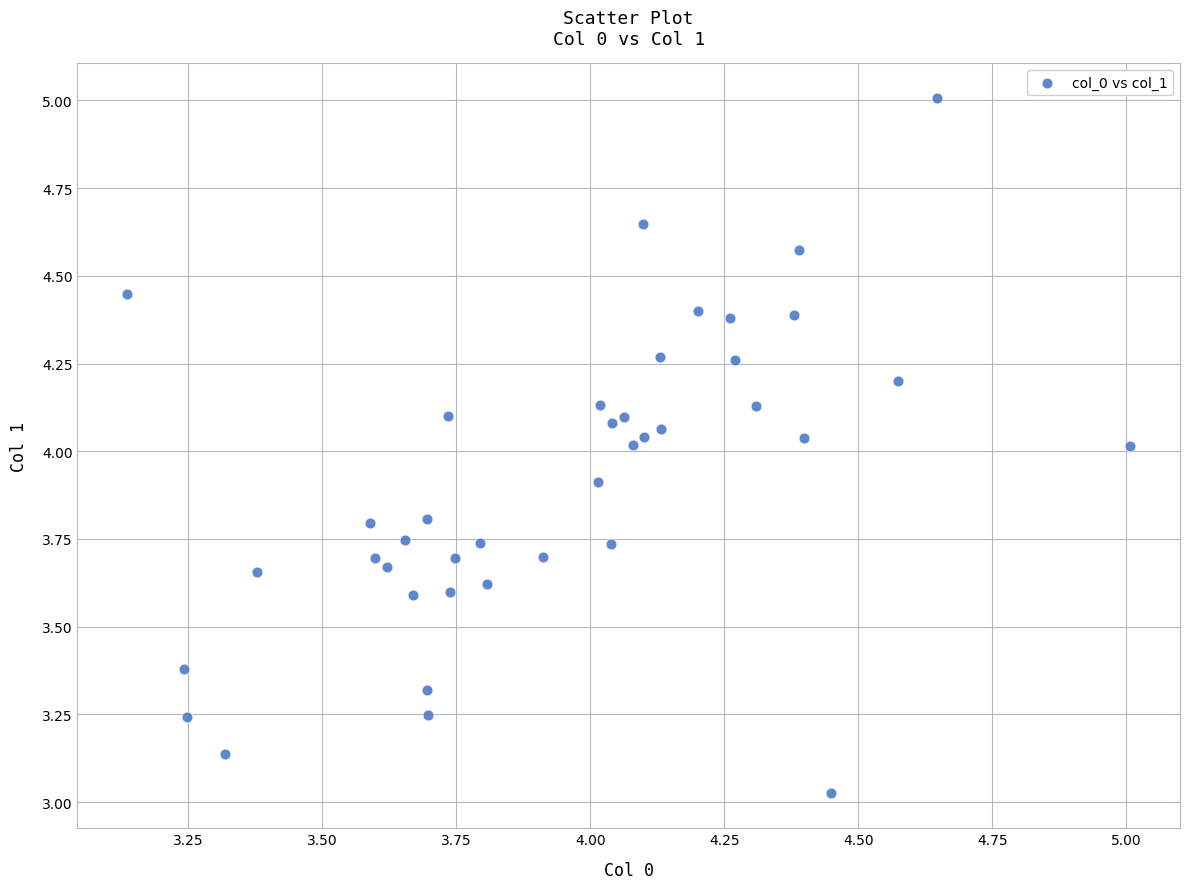

What is the range of Y values (max minus min)?

2.0